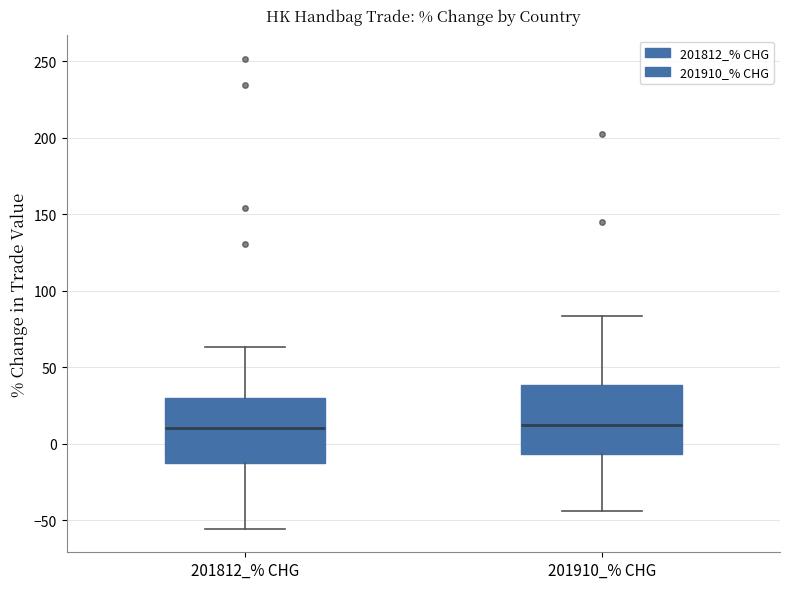

Where is the lower edge of the box for 201812_% CHG on the y-axis? The values are not printed on the chart, so give them approximately, as read against the axis.

-15